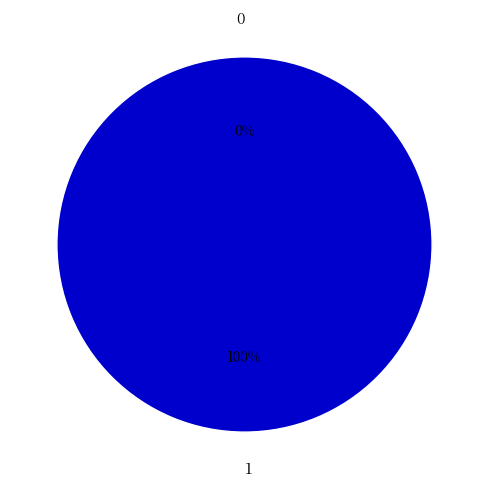

Is 0 the majority of the pie?

No